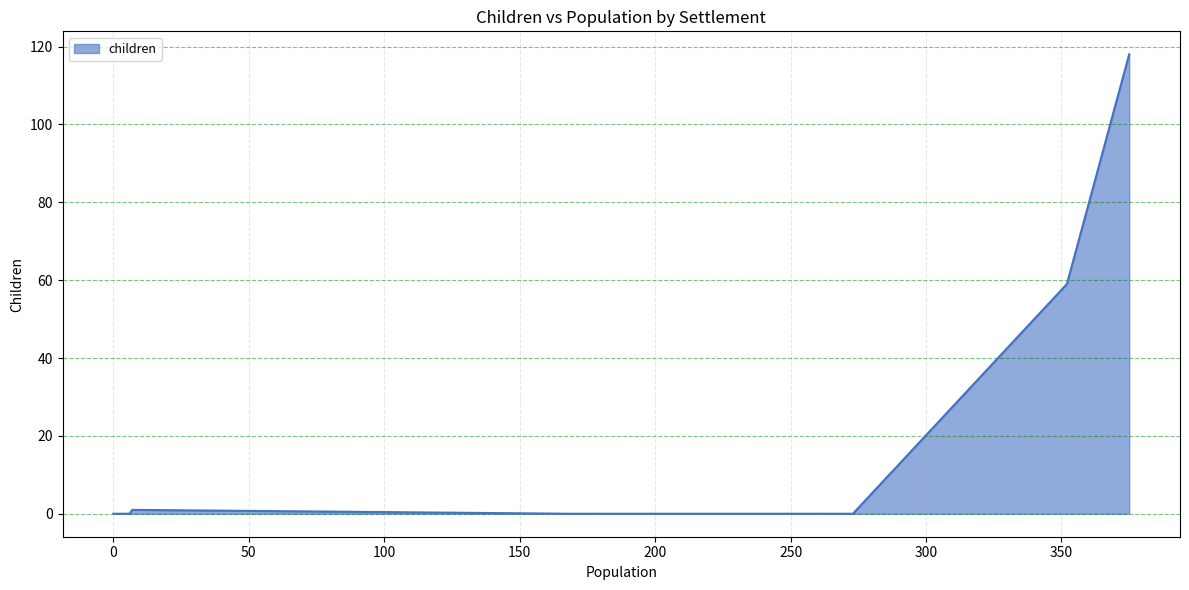

Rank the categories by value from highest to lowest.

375, 352, 7, 0, 273, 2, 6, 0, 169, 4